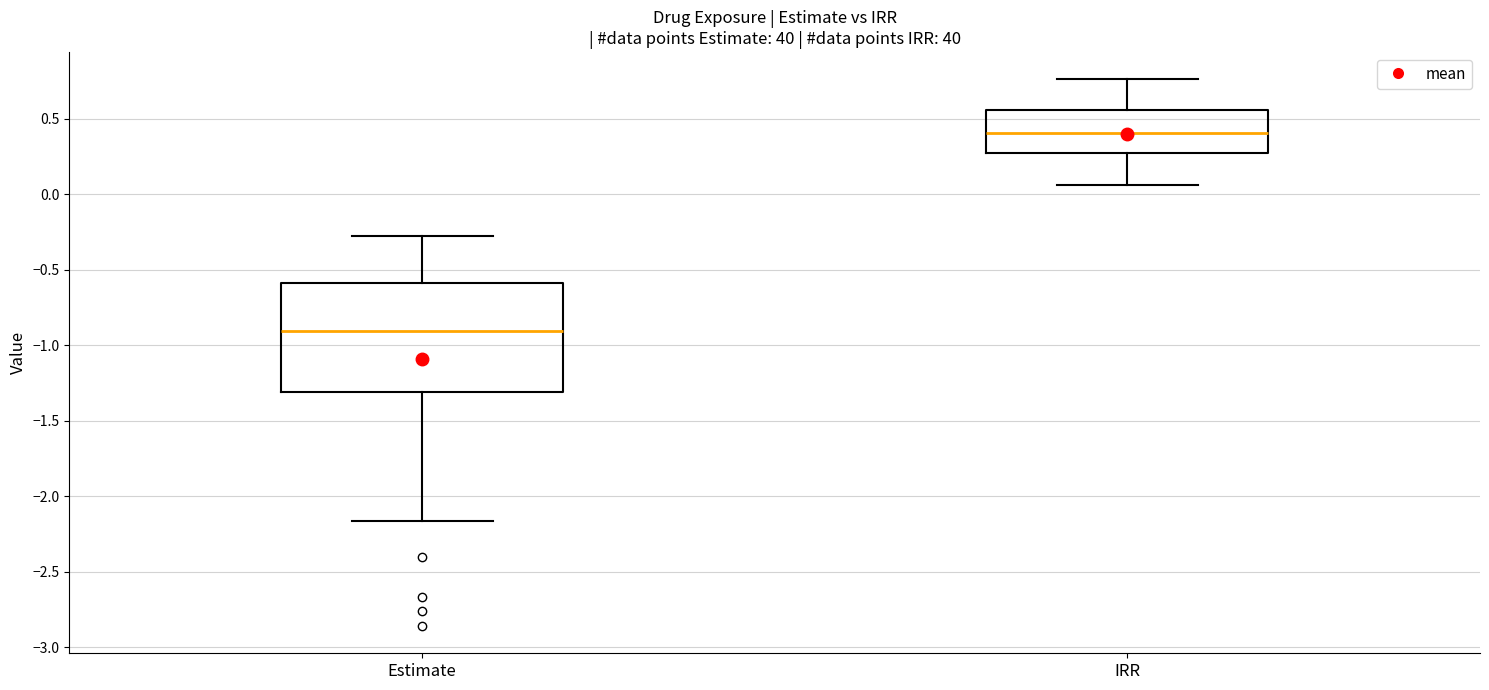

Reading left to right, read every box against the y-axis: the position of its median line, the range the box covers, and the ends of its whiskers. The values are not printed on the chart, so give them approximately, as read against the axis.

Estimate: median -0.90, box -1.30 to -0.60, whiskers -2.15 to -0.25
IRR: median 0.40, box 0.25 to 0.55, whiskers 0.05 to 0.75